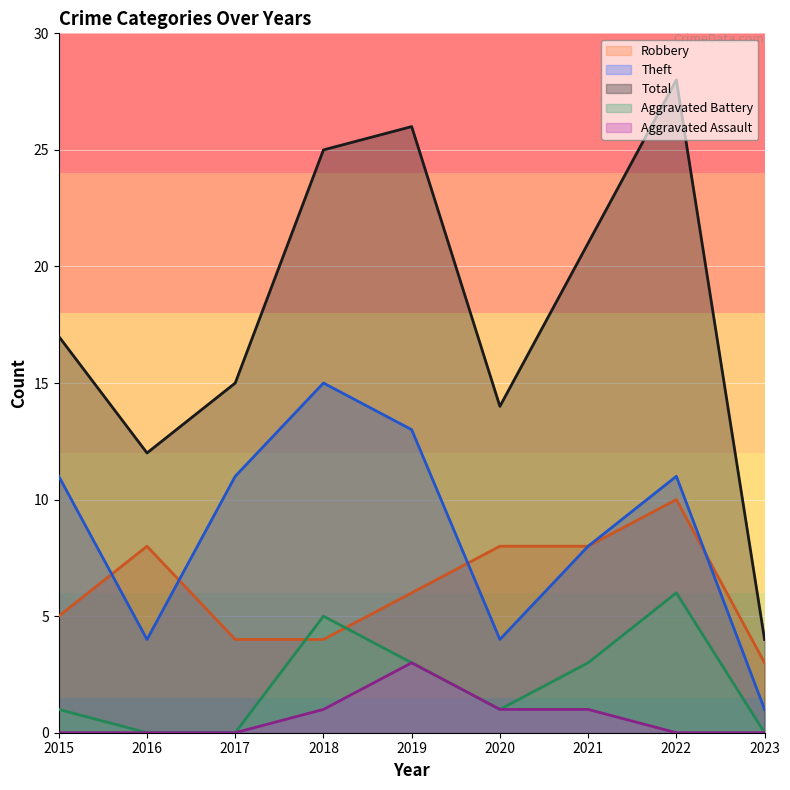

Which category has the highest value in the Aggravated Assault series?

2019